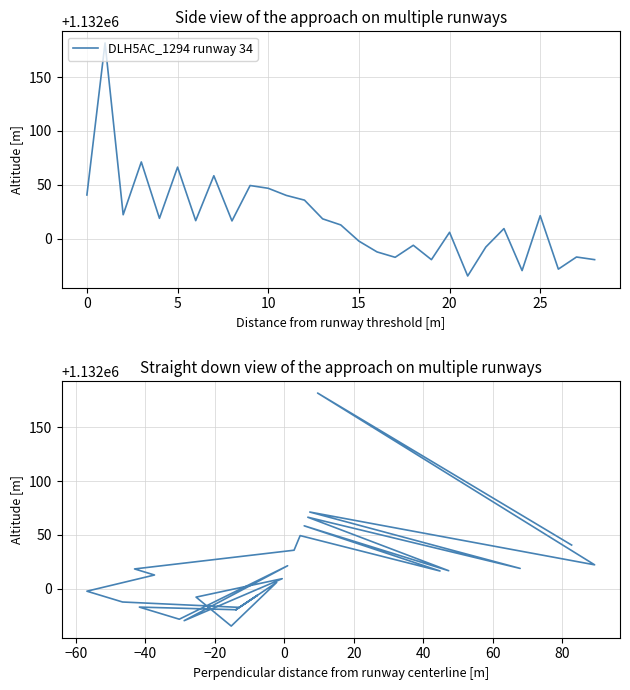

What is the difference between the maximum and second lowest values?

211.2